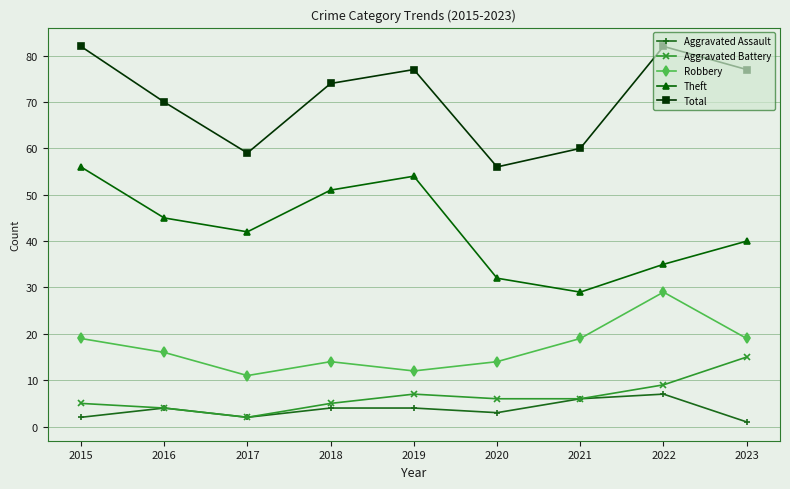

Reading right to left, transcribe all the data shown in this chart.

Aggravated Assault: 1	7	6	3	4	4	2	4	2
Aggravated Battery: 15	9	6	6	7	5	2	4	5
Robbery: 19	29	19	14	12	14	11	16	19
Theft: 40	35	29	32	54	51	42	45	56
Total: 77	82	60	56	77	74	59	70	82